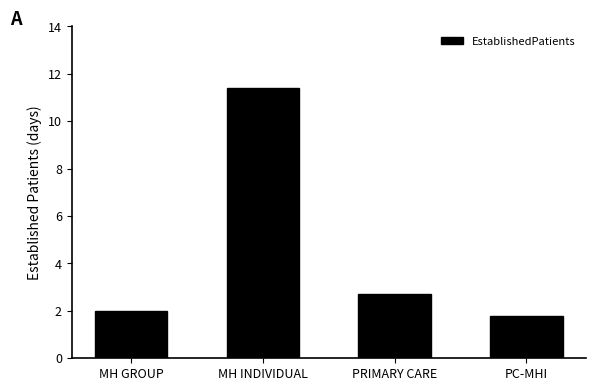

What is the label of the 2nd bar from the right?

PRIMARY CARE